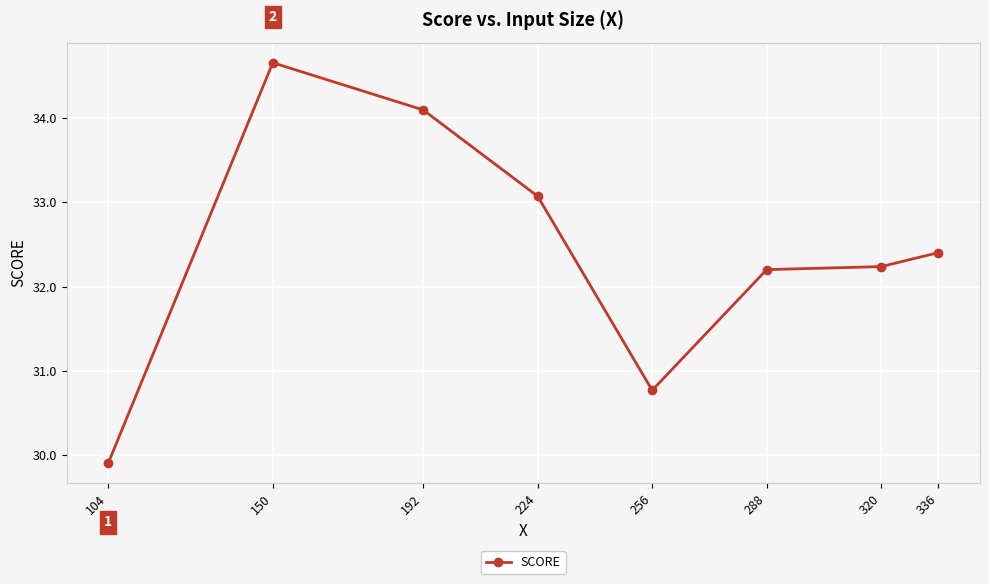

Which has a higher value, 192 or 288?

192